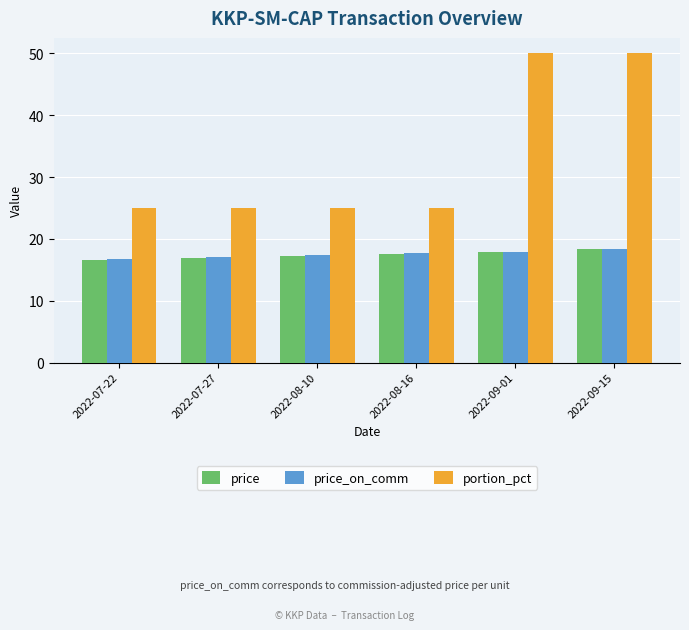

What is the sum of the price_on_comm values at 2022-09-01 and 2022-07-22?

34.6